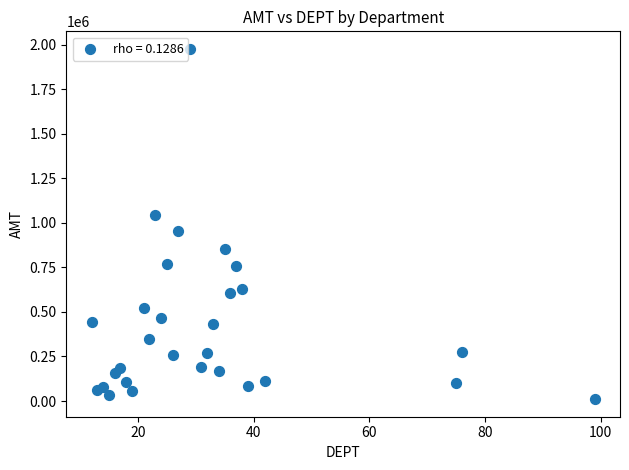

What is the range of Y values (max minus min)?

1965714.1